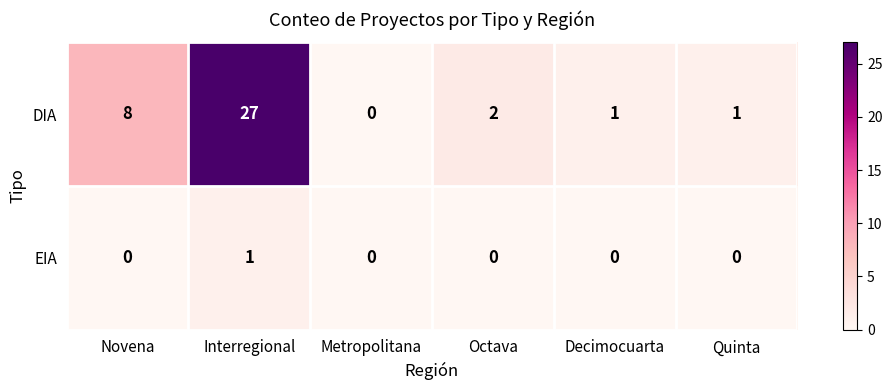

True or false: EIA has a value of 1 at Interregional.

True